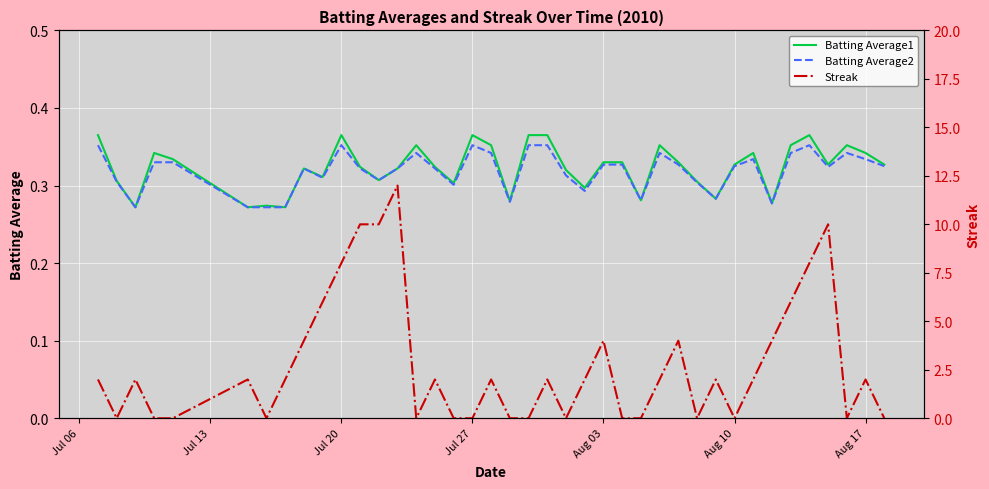

Reading right to left, extract all data points from this chart.

Batting Average1: 0.3	0.3	0.4	0.3	0.4	0.4	0.3	0.3	0.3	0.3	0.3	0.3	0.4	0.3	0.3	0.3	0.3	0.3	0.4	0.4	0.3	0.4	0.4	0.3	0.3	0.4	0.3	0.3	0.3	0.4	0.3	0.3	0.3	0.3	0.3	0.3	0.3	0.3	0.3	0.4
Batting Average2: 0.3	0.3	0.3	0.3	0.4	0.3	0.3	0.3	0.3	0.3	0.3	0.3	0.3	0.3	0.3	0.3	0.3	0.3	0.4	0.4	0.3	0.3	0.4	0.3	0.3	0.3	0.3	0.3	0.3	0.4	0.3	0.3	0.3	0.3	0.3	0.3	0.3	0.3	0.3	0.4
Streak: 0.0	2.0	0.0	10.0	8.0	6.0	4.0	2.0	0.0	2.0	0.0	4.0	2.0	0.0	0.0	4.0	2.0	0.0	2.0	0.0	0.0	2.0	0.0	0.0	2.0	0.0	12.0	10.0	10.0	8.0	6.0	4.0	2.0	0.0	2.0	0.0	0.0	2.0	0.0	2.0